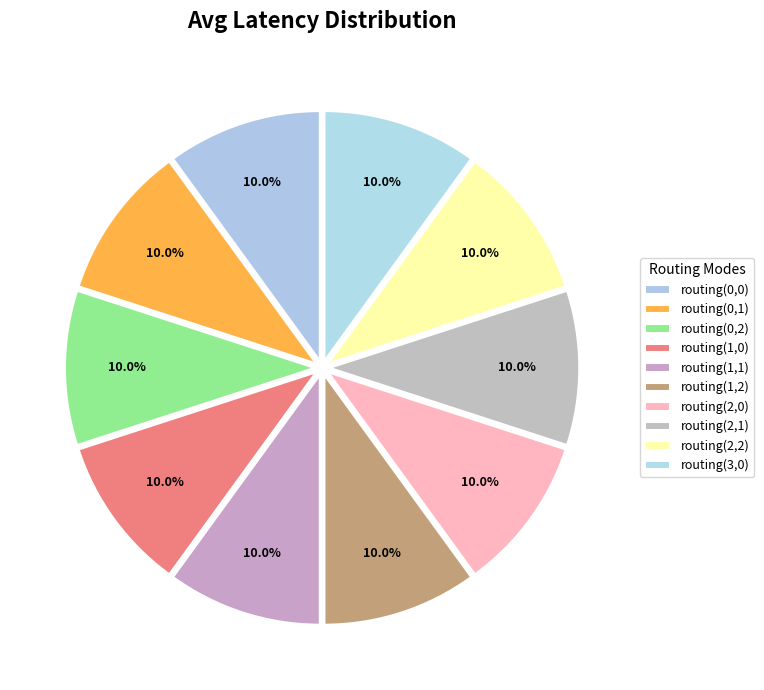

How many segments does this pie chart have?

10